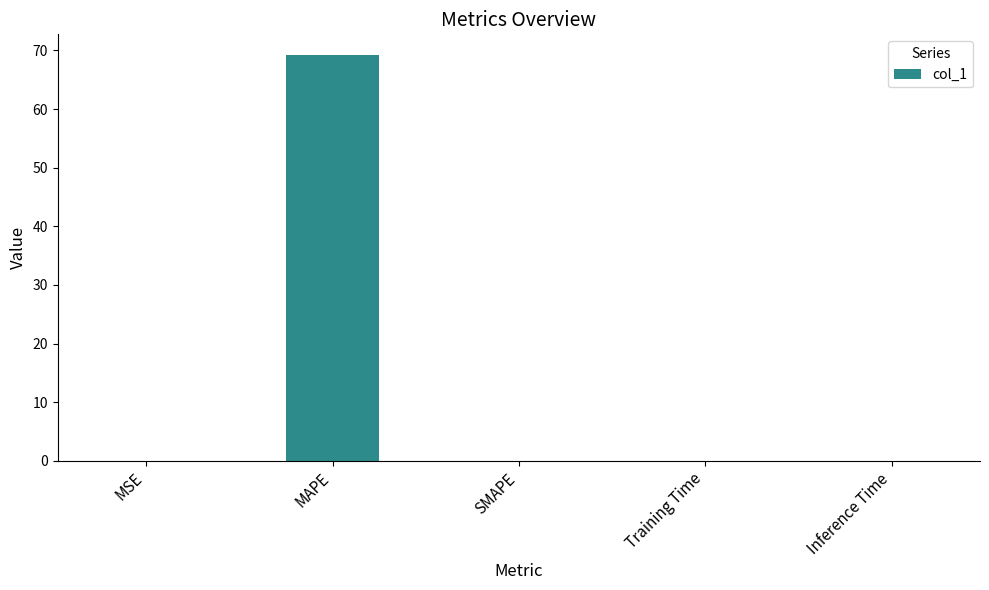

What is the maximum value shown in the chart?

69.3